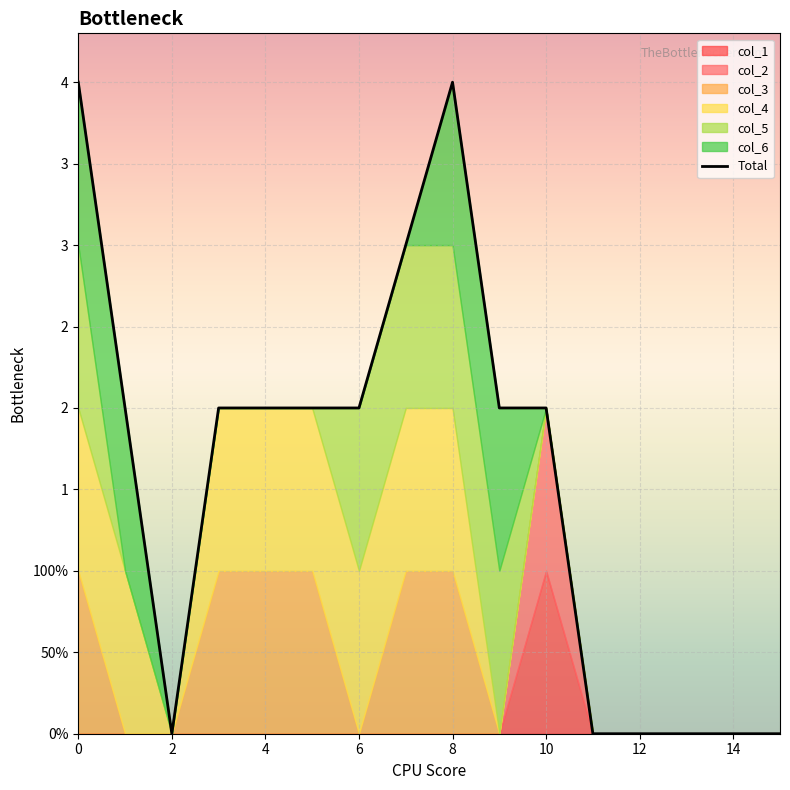

The chart shows a value of -2 at 15. True or false?

False